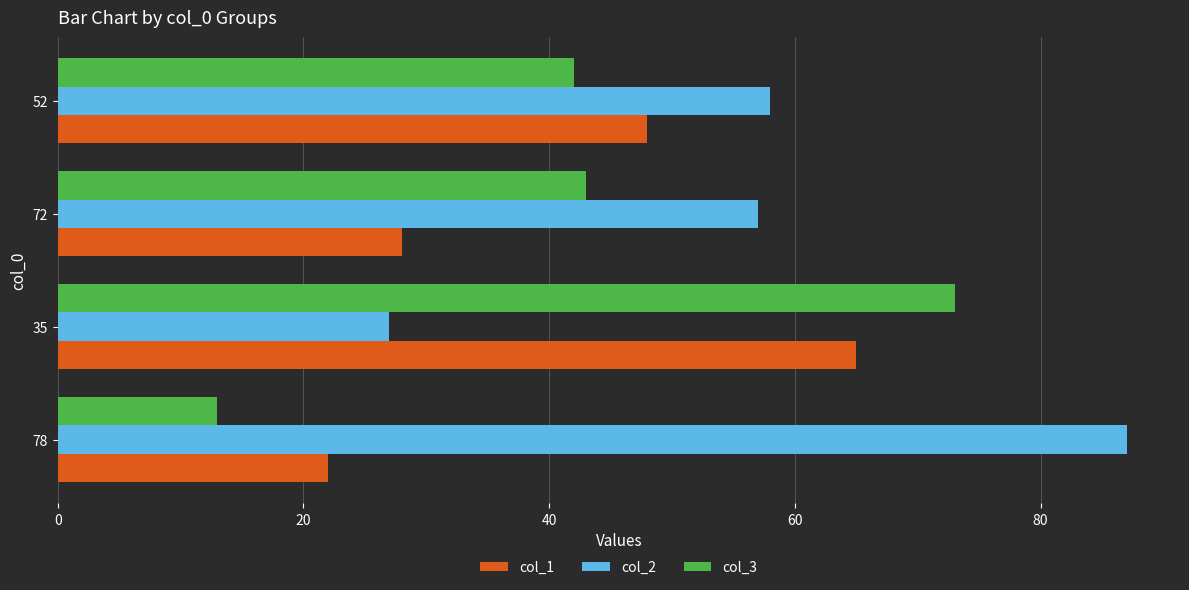

Which series has the largest total across all categories?

col_2